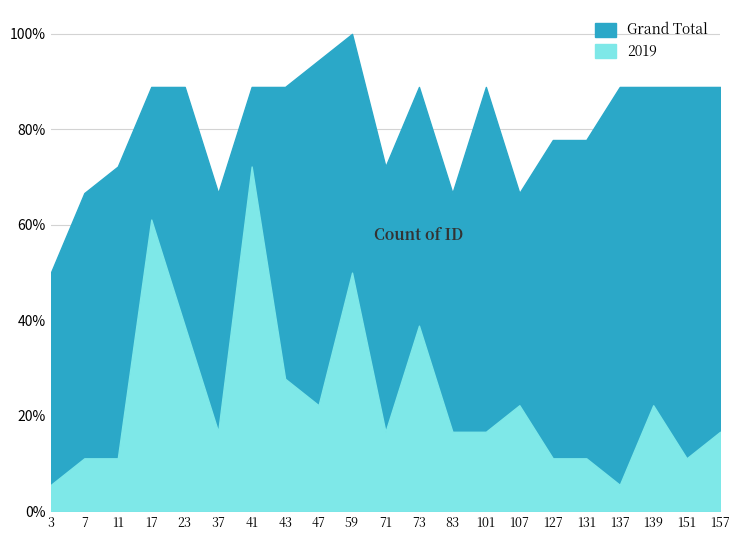

Where does the 2019 series first go above 3?

17